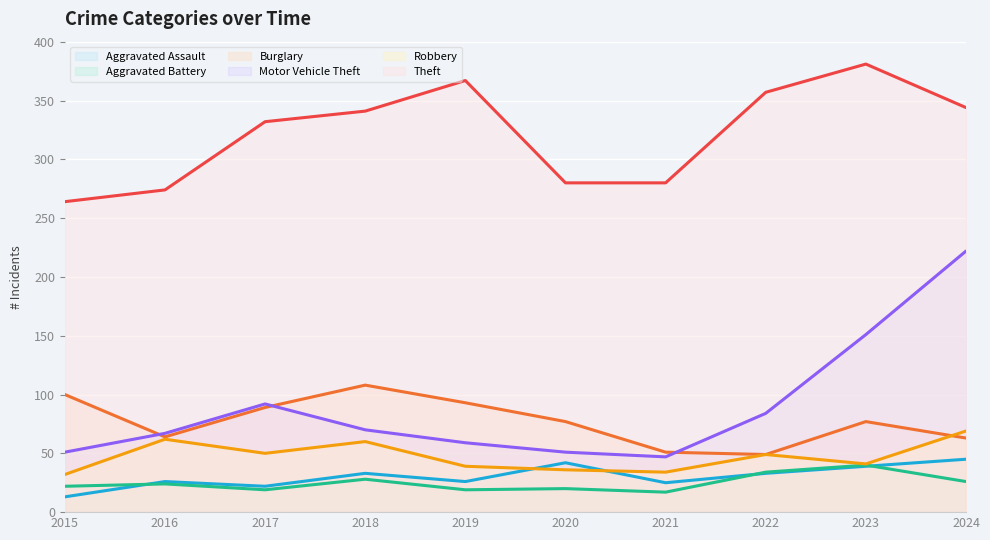

In Aggravated Battery, how many points are lower than both neighbors (excluding endpoints)?

3